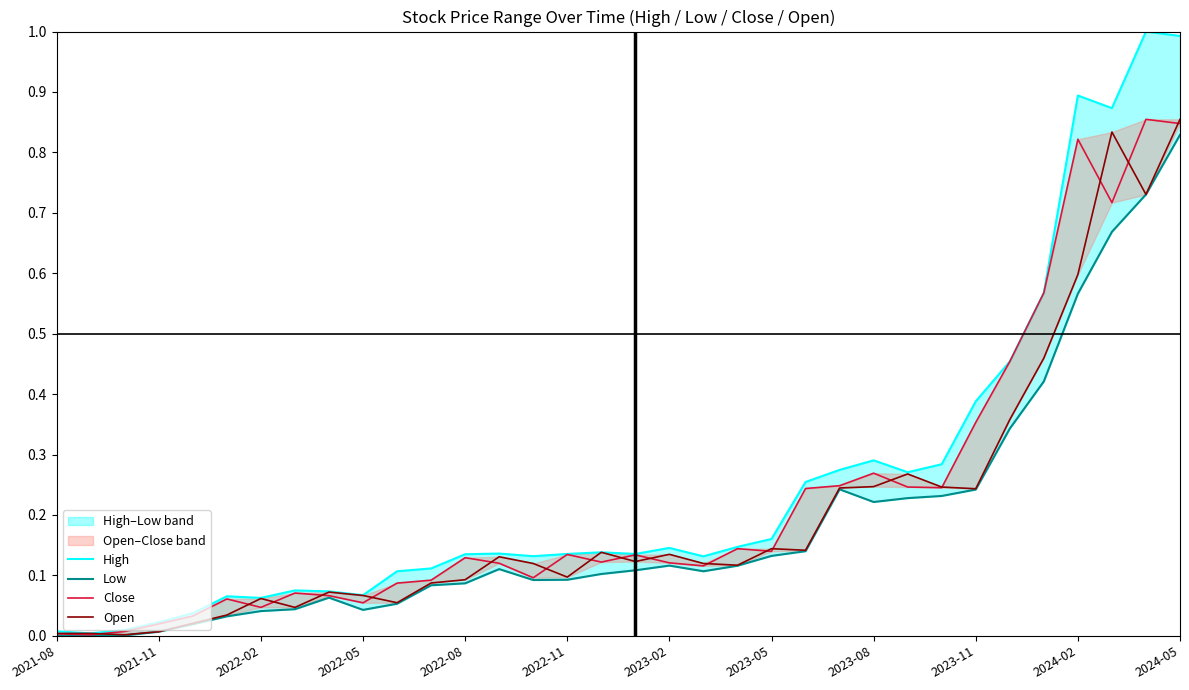

Which series has the largest total across all categories?

High